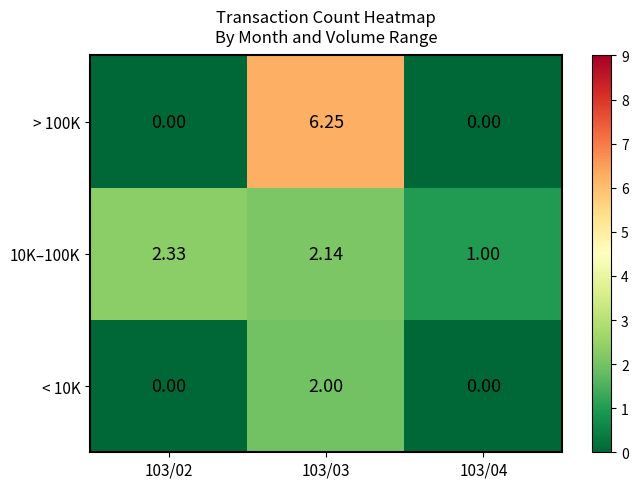

Which series has the largest range (max minus min)?

> 100K